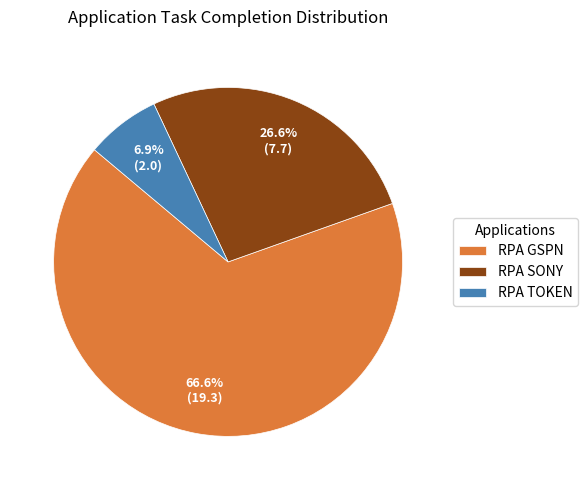

What percentage is the RPA SONY slice, to the nearest percent?

27%